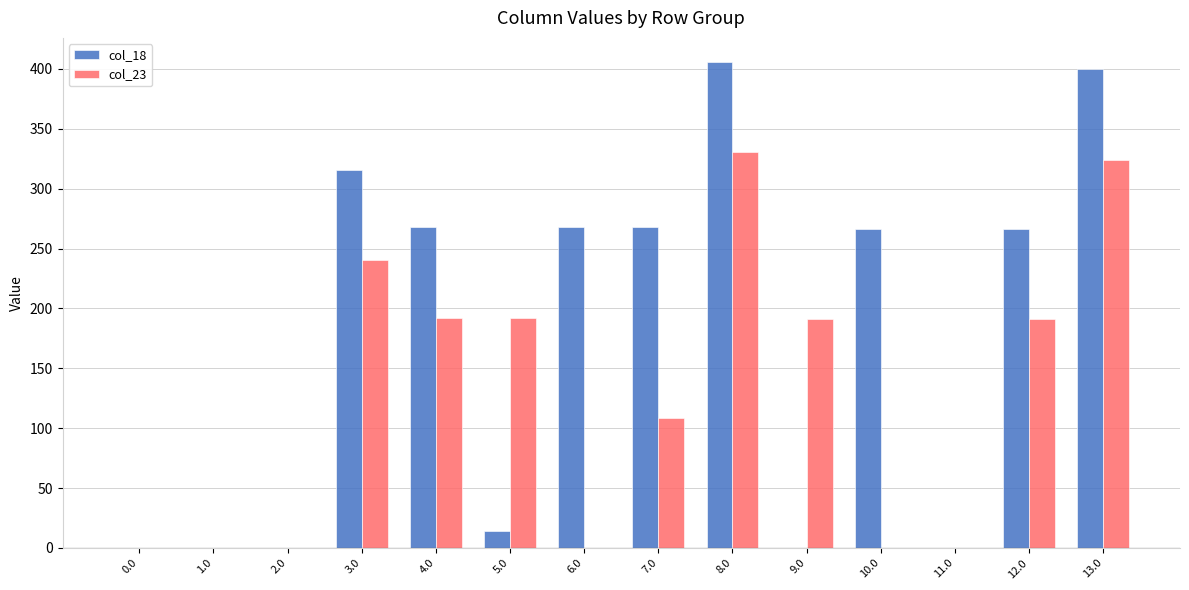

What is the sum of the col_23 values at 3.0 and 9.0?

431.6